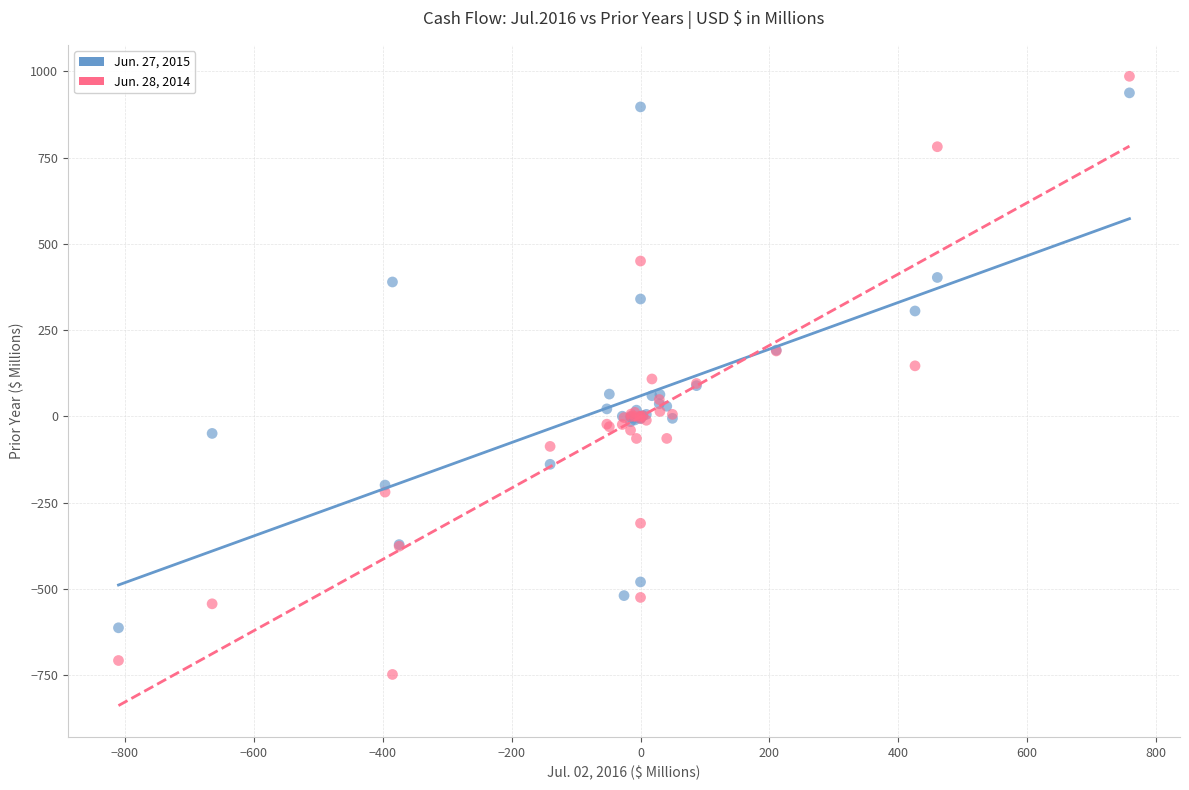

What is the X range (max minus min) for the scatter plot?

1568.6